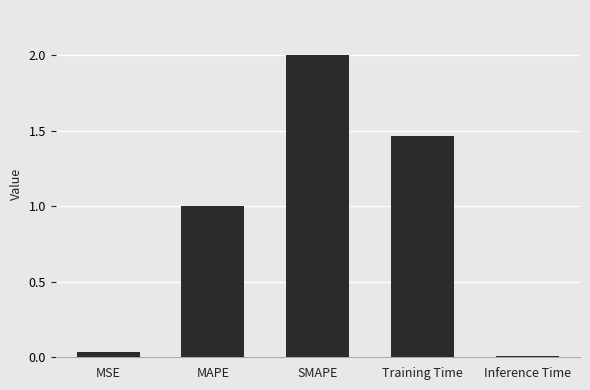

Rank the categories by value from lowest to highest.

Inference Time, MSE, MAPE, Training Time, SMAPE